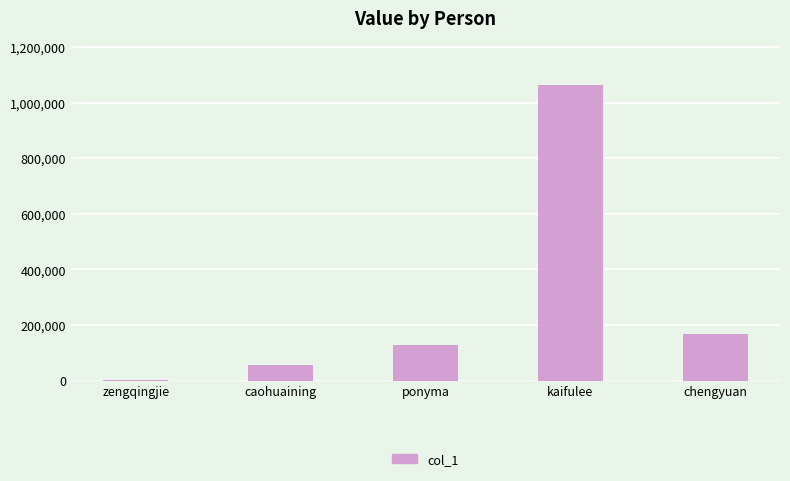

Where is the data nearest to the value 532287?

chengyuan